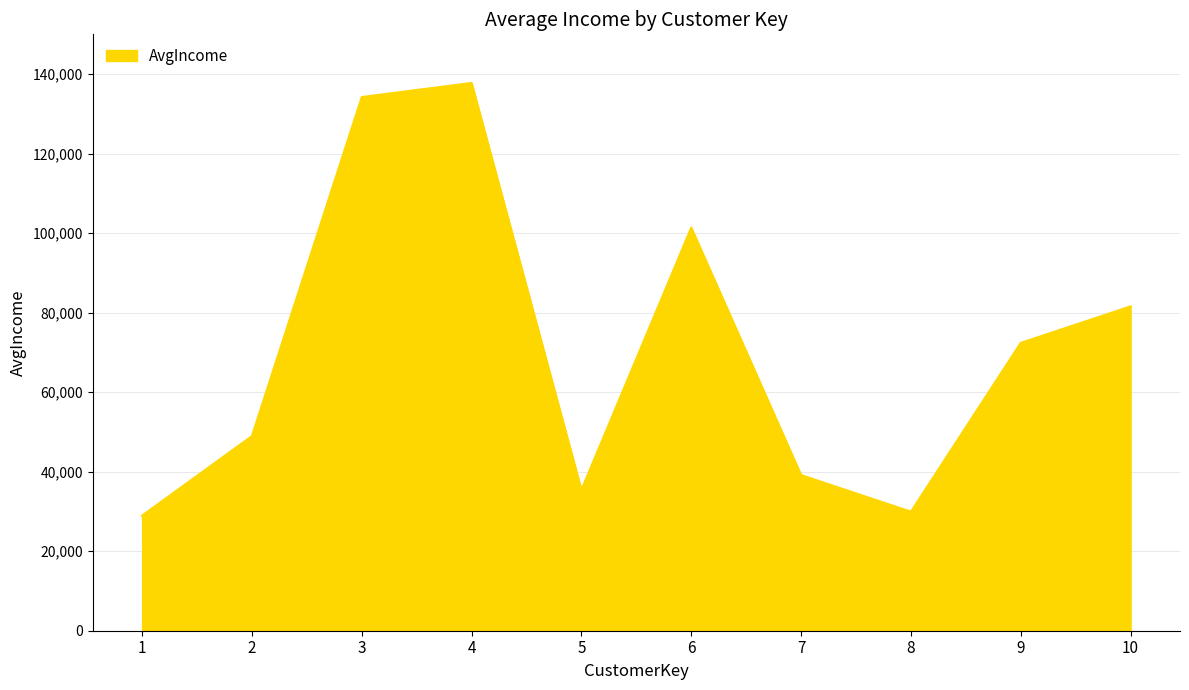

Reading right to left, extract all data points from this chart.

10=81577	9=72396	8=29941	7=39151	6=101398	5=35420	4=137777	3=134226	2=48964	1=28950